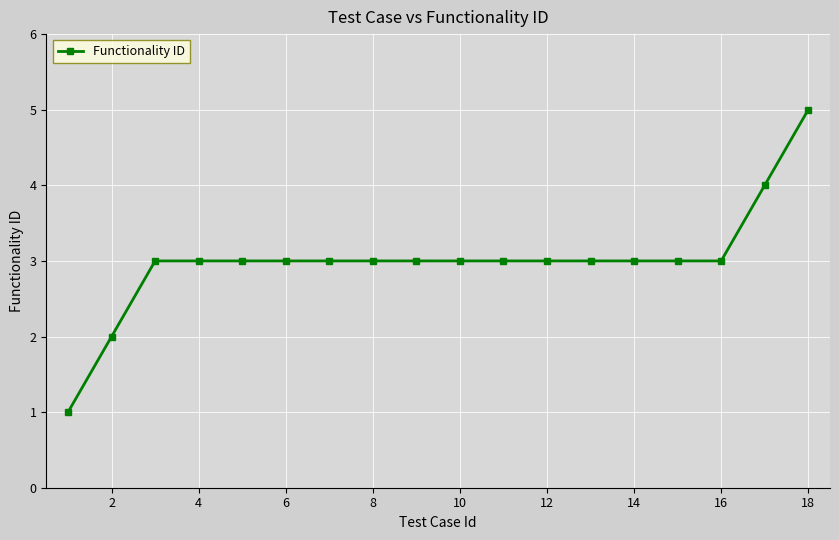

What is the greatest value displayed?

5